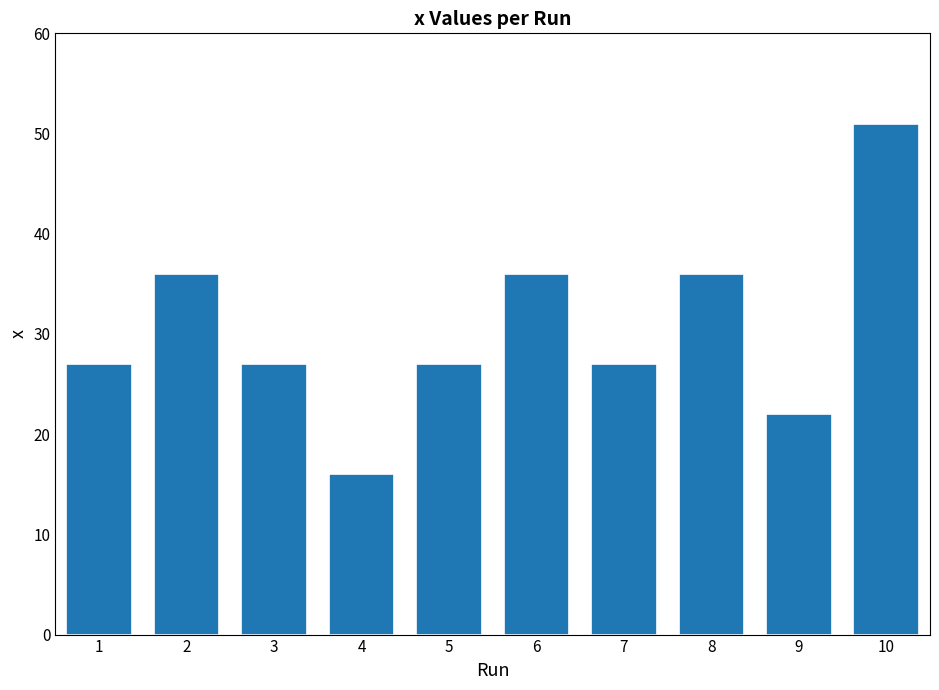

Read the value at 10, to the nearest 10.

50